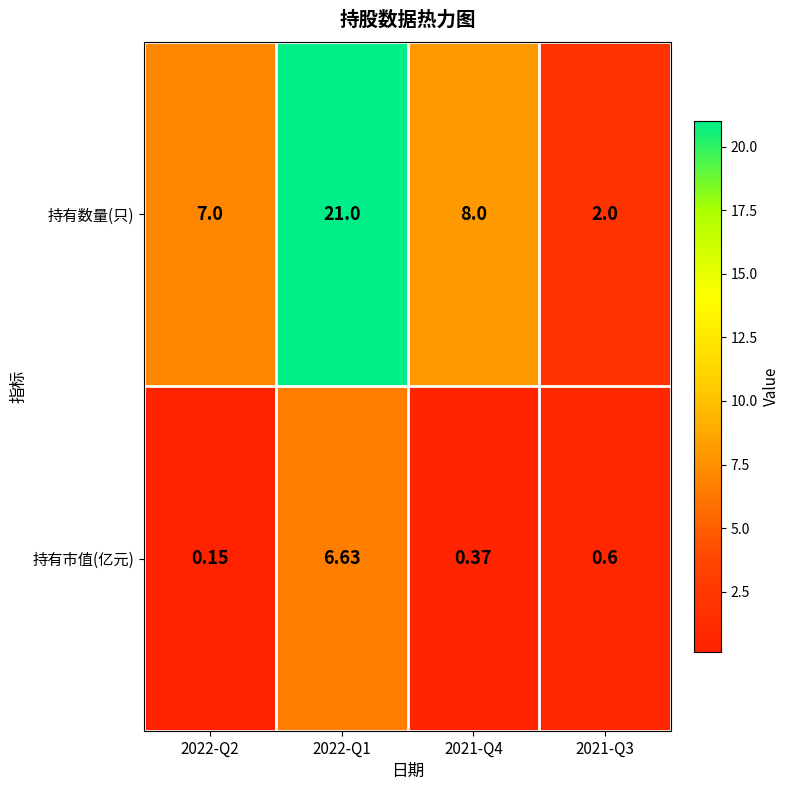

Between 2022-Q2 and 2021-Q4, which series saw the biggest shift?

持有数量(只)